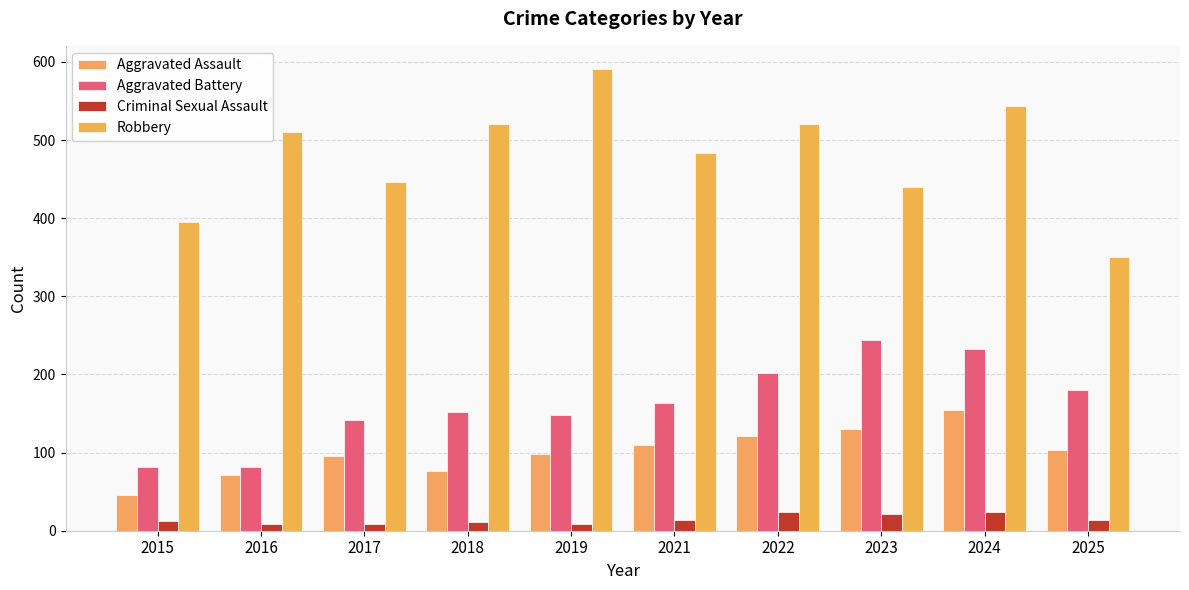

Reading left to right, transcribe all the data shown in this chart.

Aggravated Assault: 46	71	95	77	98	110	121	130	154	103
Aggravated Battery: 82	82	142	152	148	163	202	244	232	180
Criminal Sexual Assault: 12	8	8	11	8	14	24	22	24	14
Robbery: 395	510	446	520	591	484	521	440	543	350